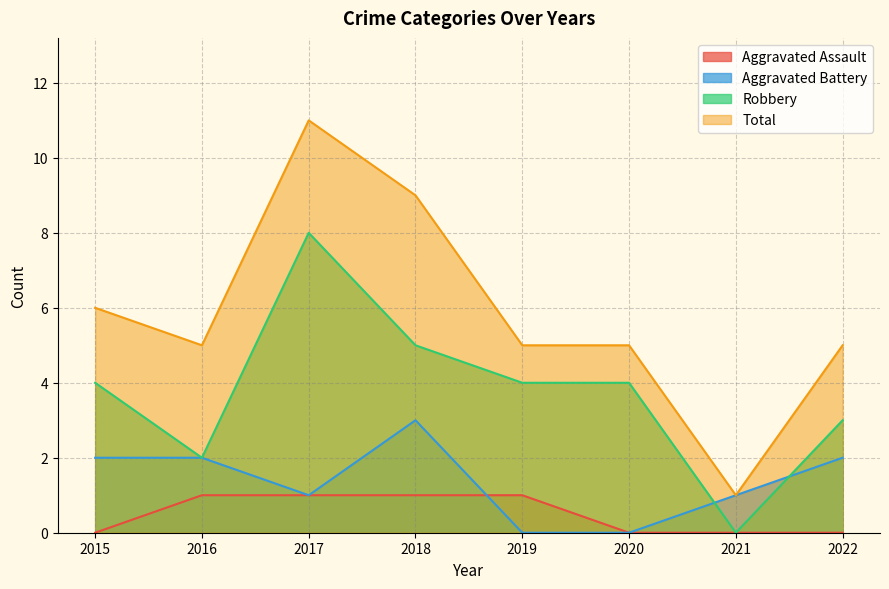

What is the maximum value for Aggravated Battery?

3